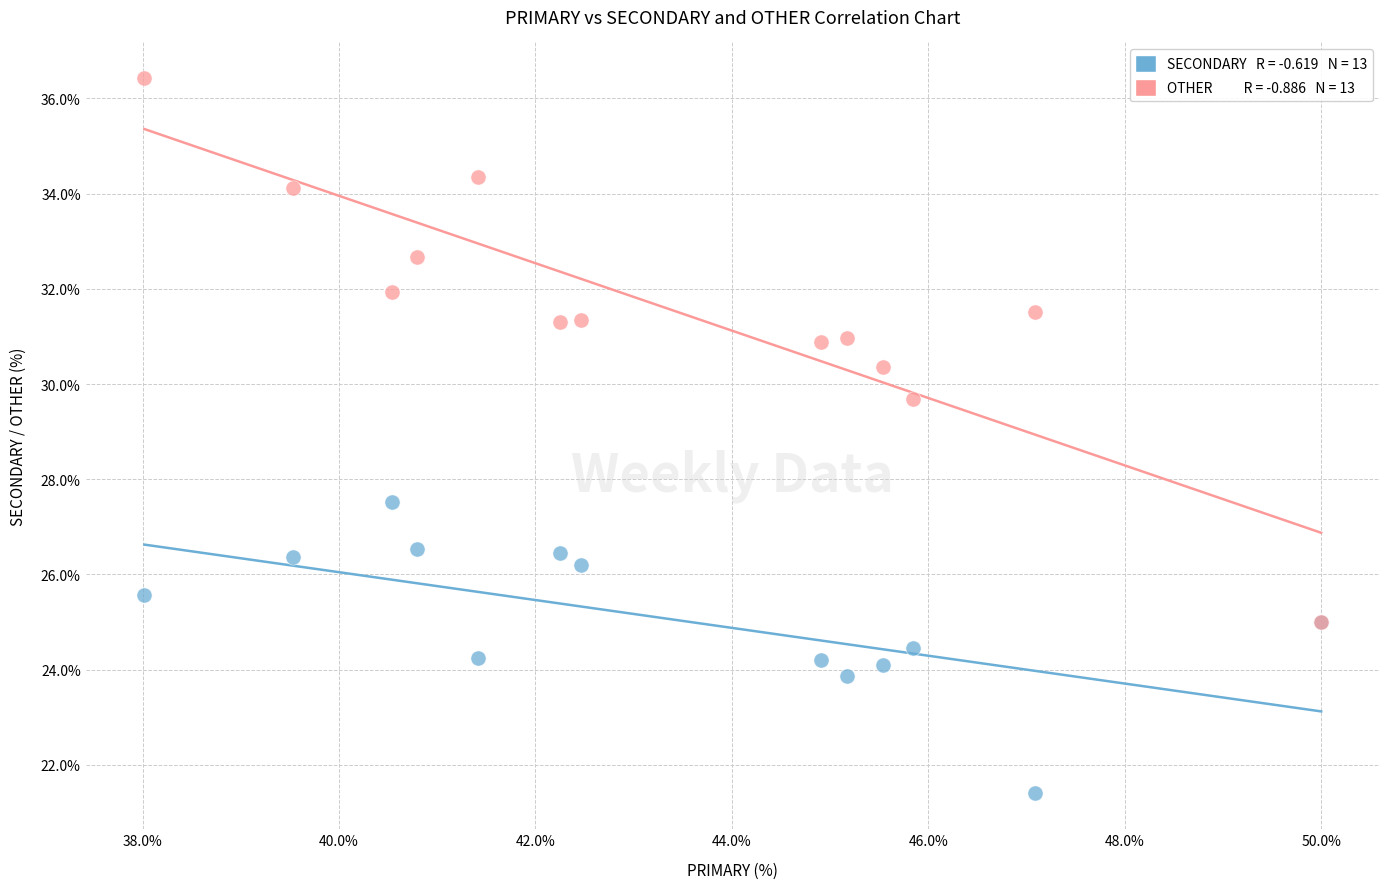

Across all series, what Y value is closest to 28?

27.5